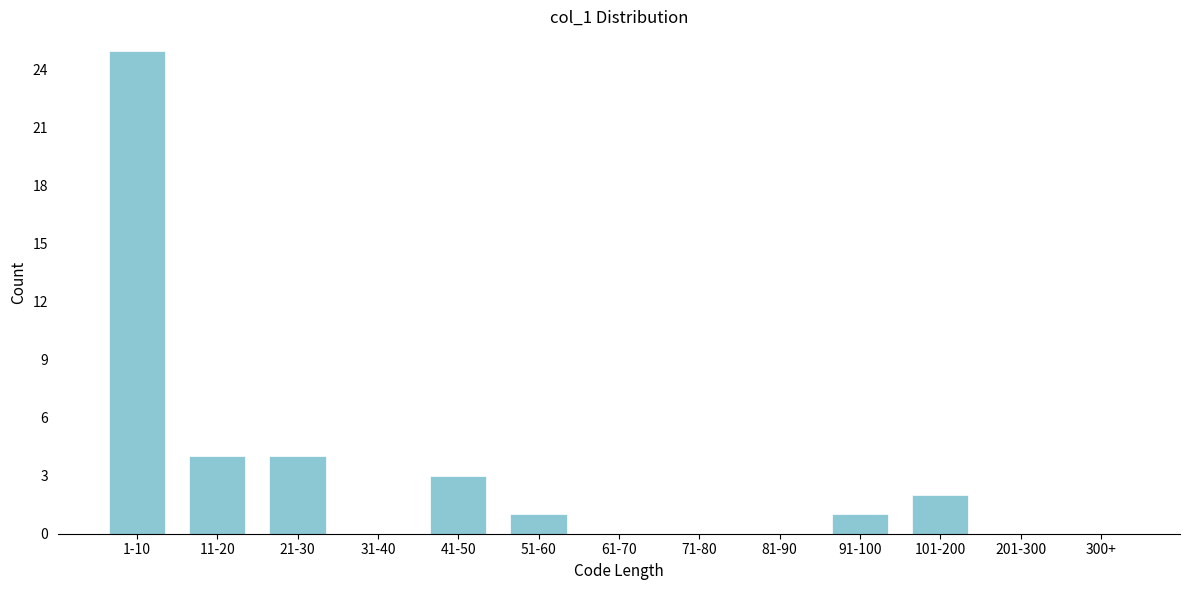

Reading left to right, extract all data points from this chart.

1-10=25	11-20=4	21-30=4	31-40=0	41-50=3	51-60=1	61-70=0	71-80=0	81-90=0	91-100=1	101-200=2	201-300=0	300+=0